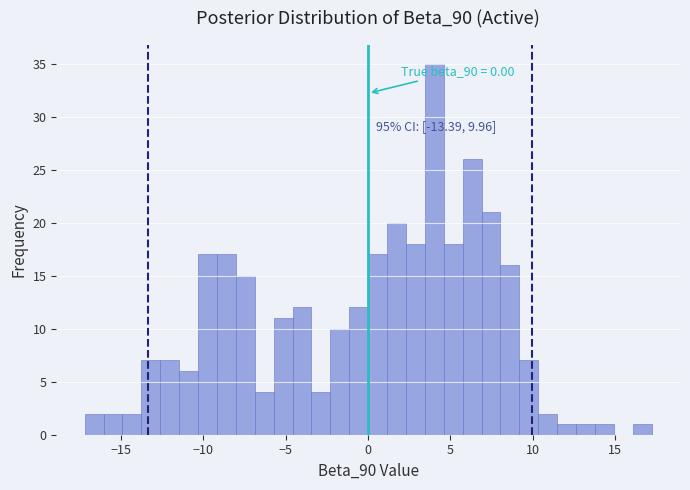

Read against the x-axis, roughly where is the centre of the tallest bar?

4.0